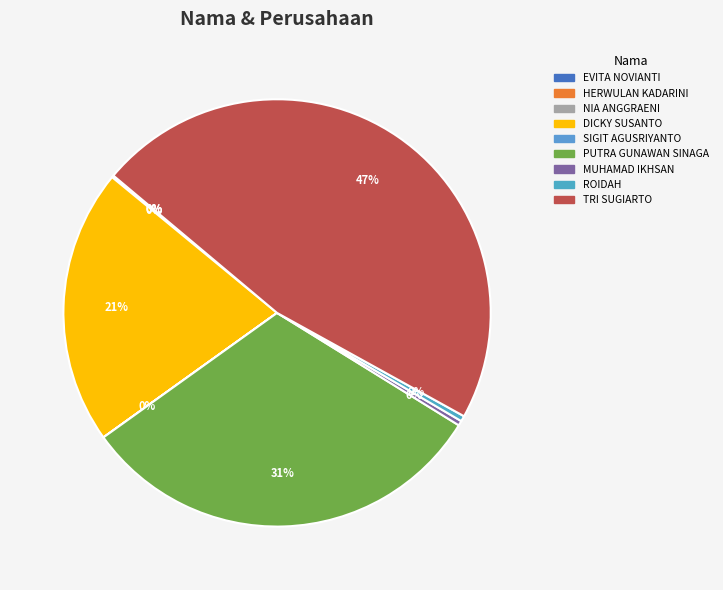

How much of the chart is everything except EVITA NOVIANTI?

100.0%